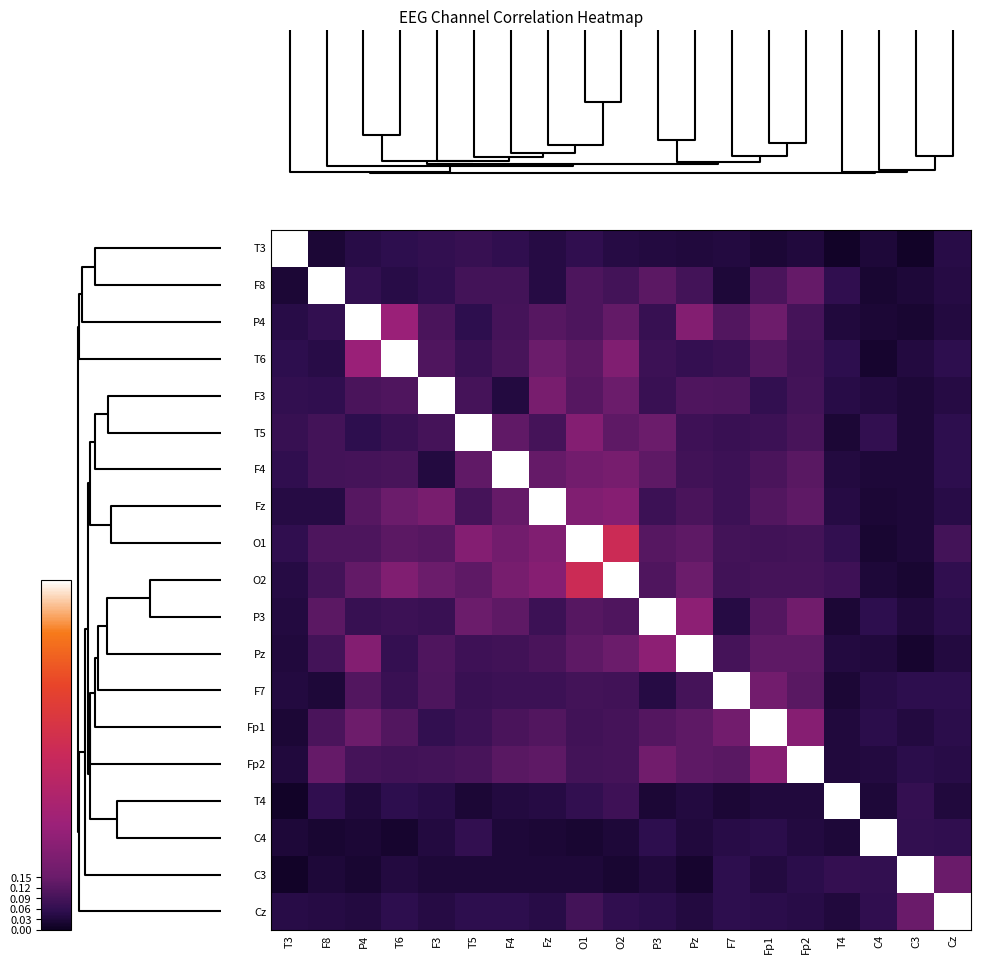

At how many categories does at least one series exceed 0?

19